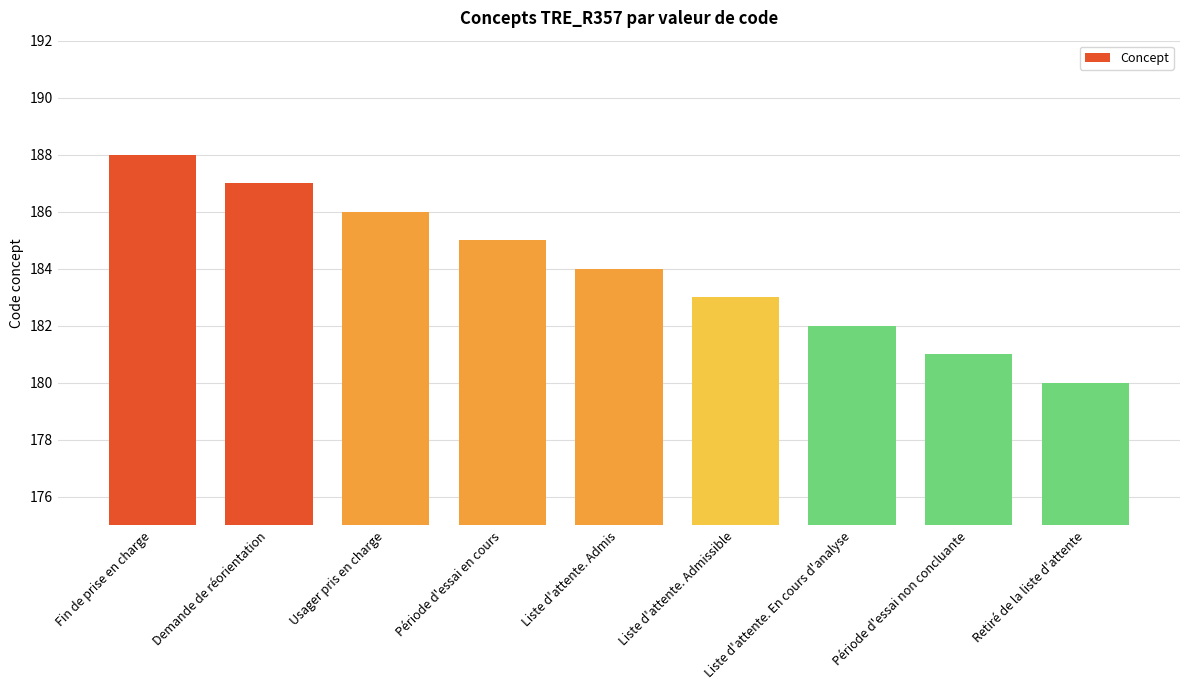

Which has a higher value, Période d'essai non concluante or Demande de réorientation?

Demande de réorientation